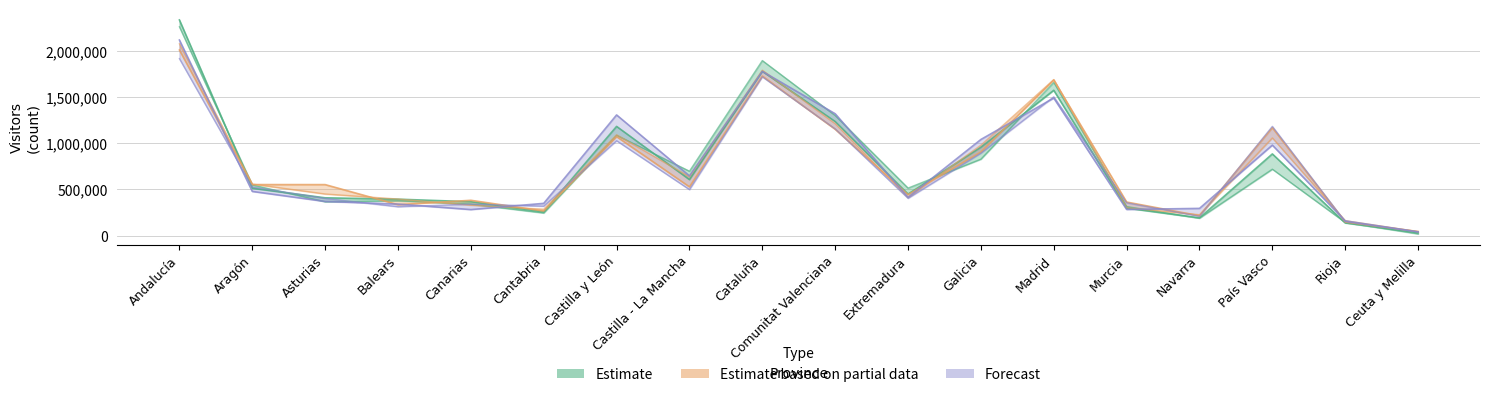

What is the value of the 2013 point at the 10th from the left?

1210832